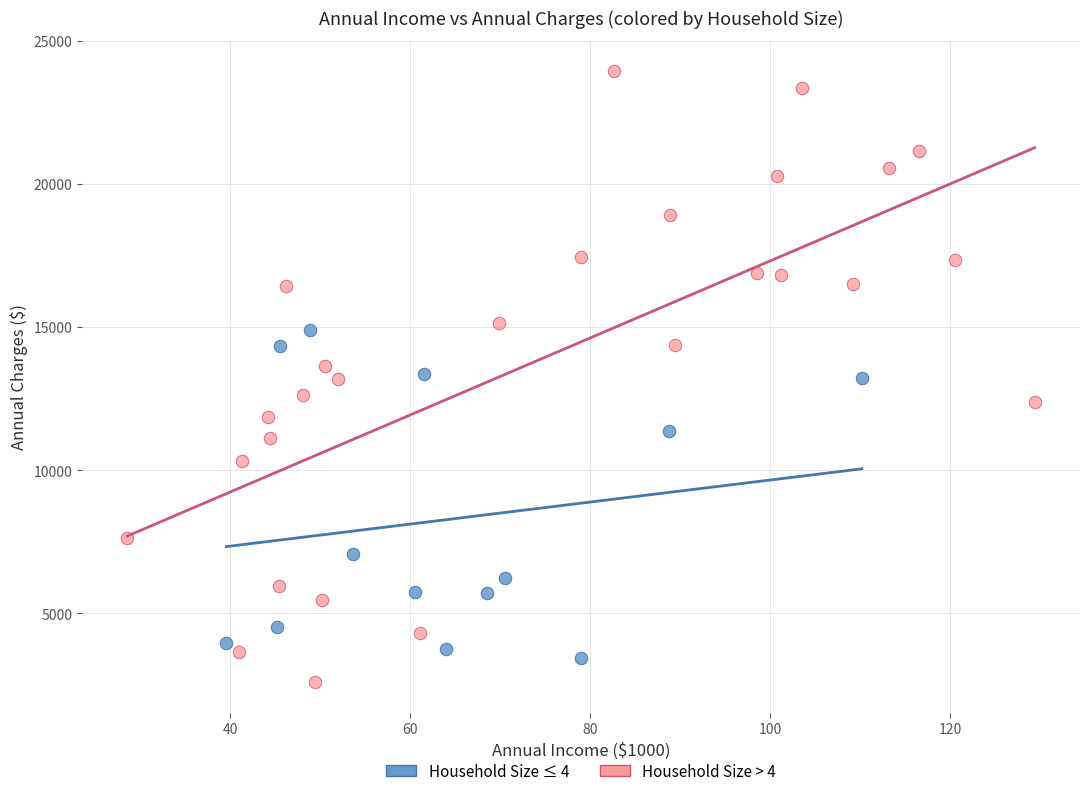

Which series has the largest Y range (max minus min)?

Household Size > 4